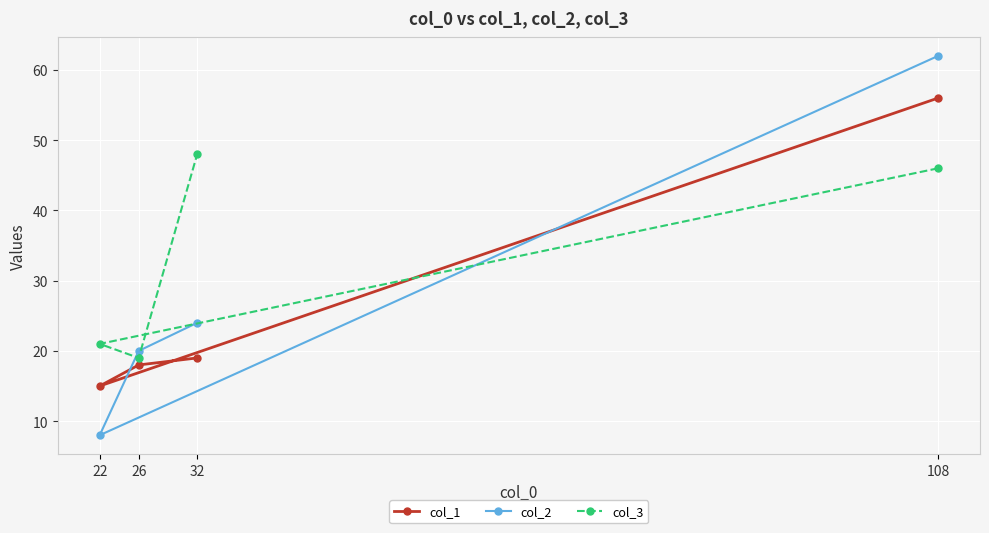

What is the value of the col_3 point at the 1st from the left?

21